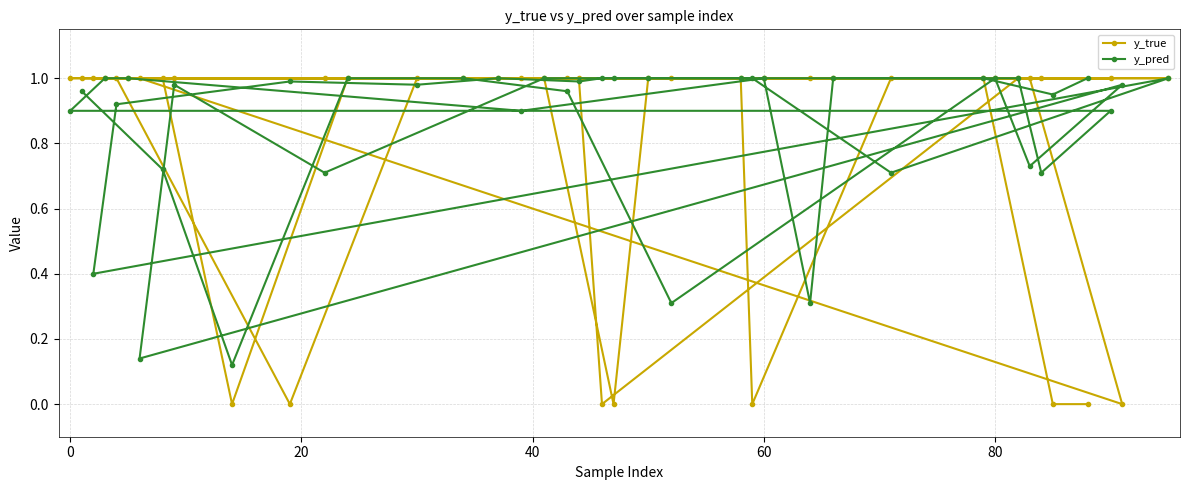

Which series has the largest total across all categories?

y_pred